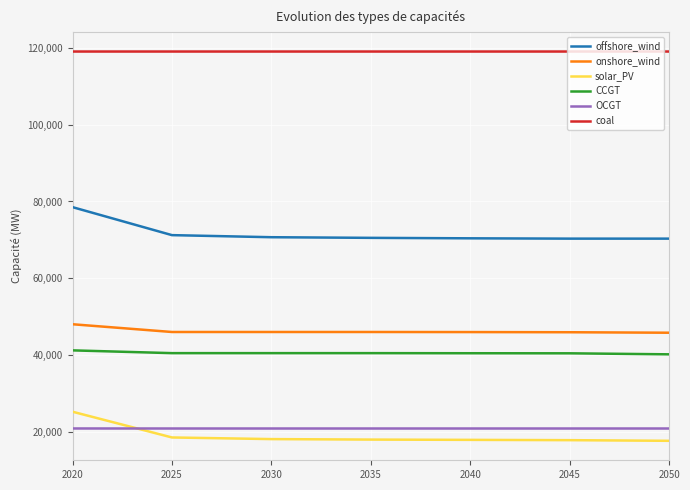

Is this an area chart (filled region under the line)?

No